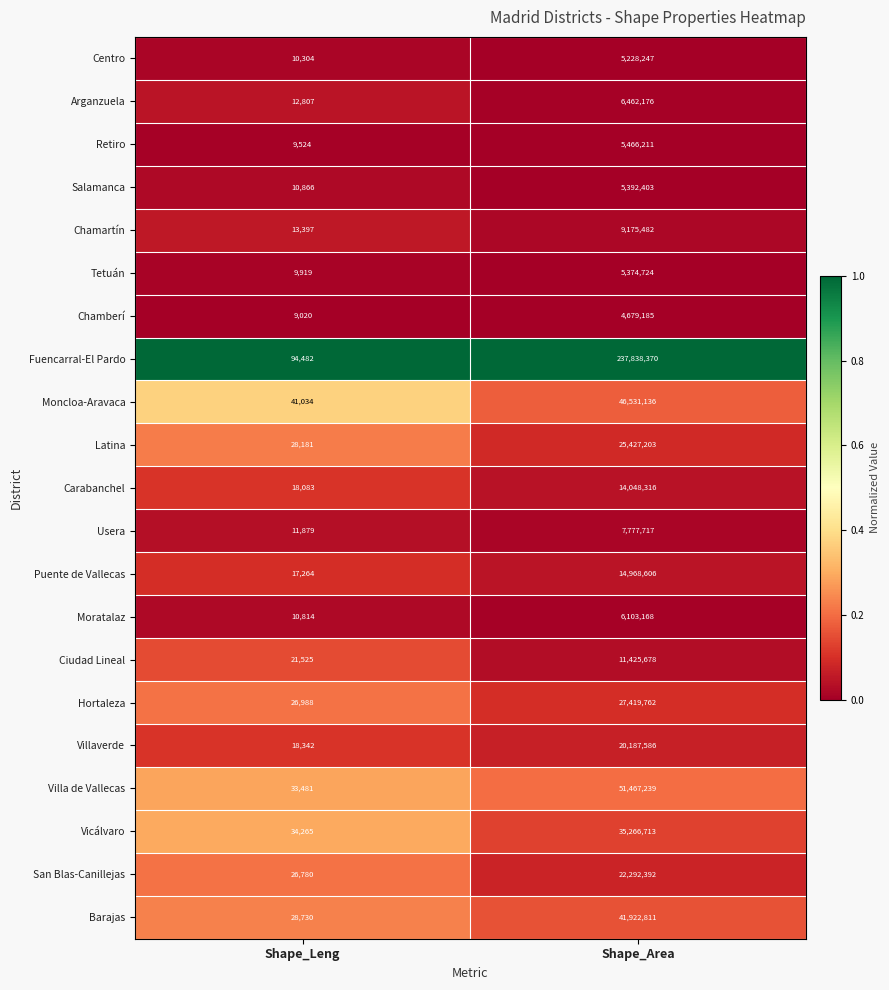

Which series has the largest range (max minus min)?

Fuencarral-El Pardo